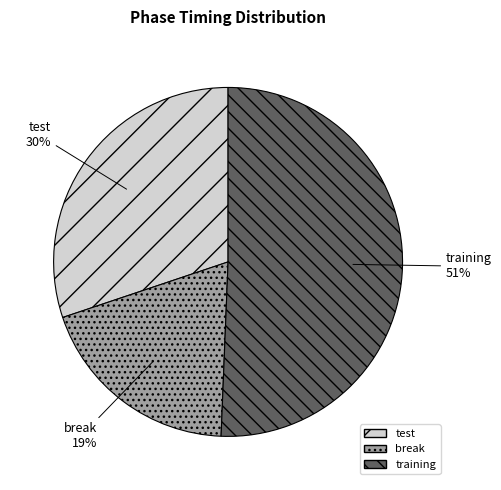

To the nearest percent, what is the combined percentage of break and training?

70%